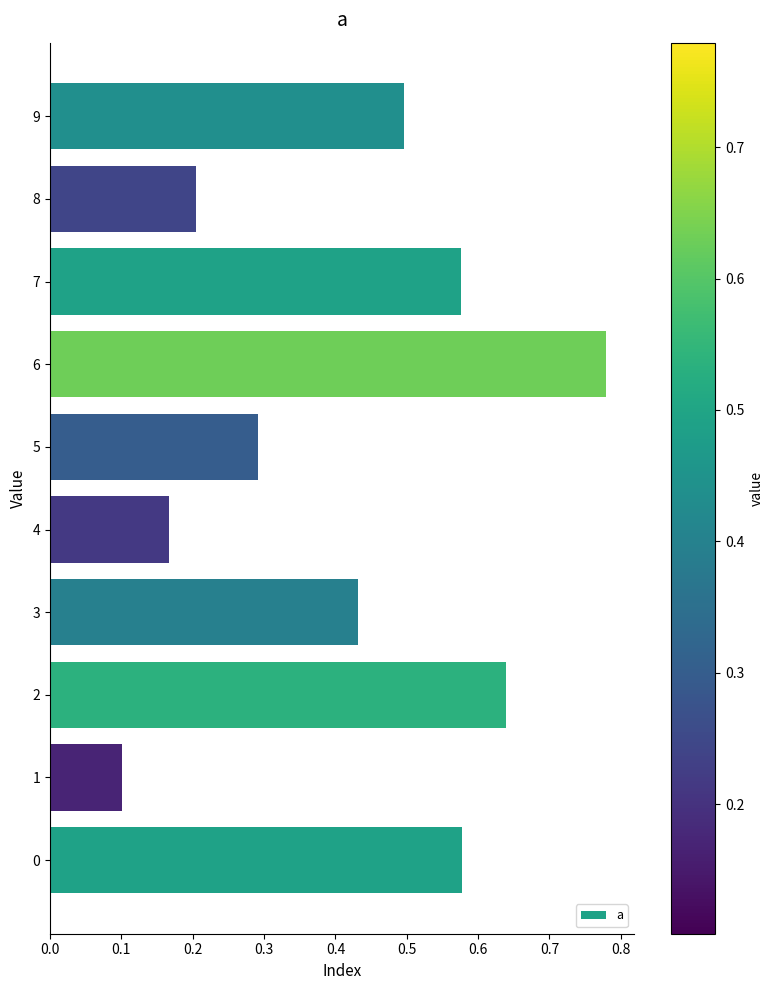

How many values are between 0 and 1?

10